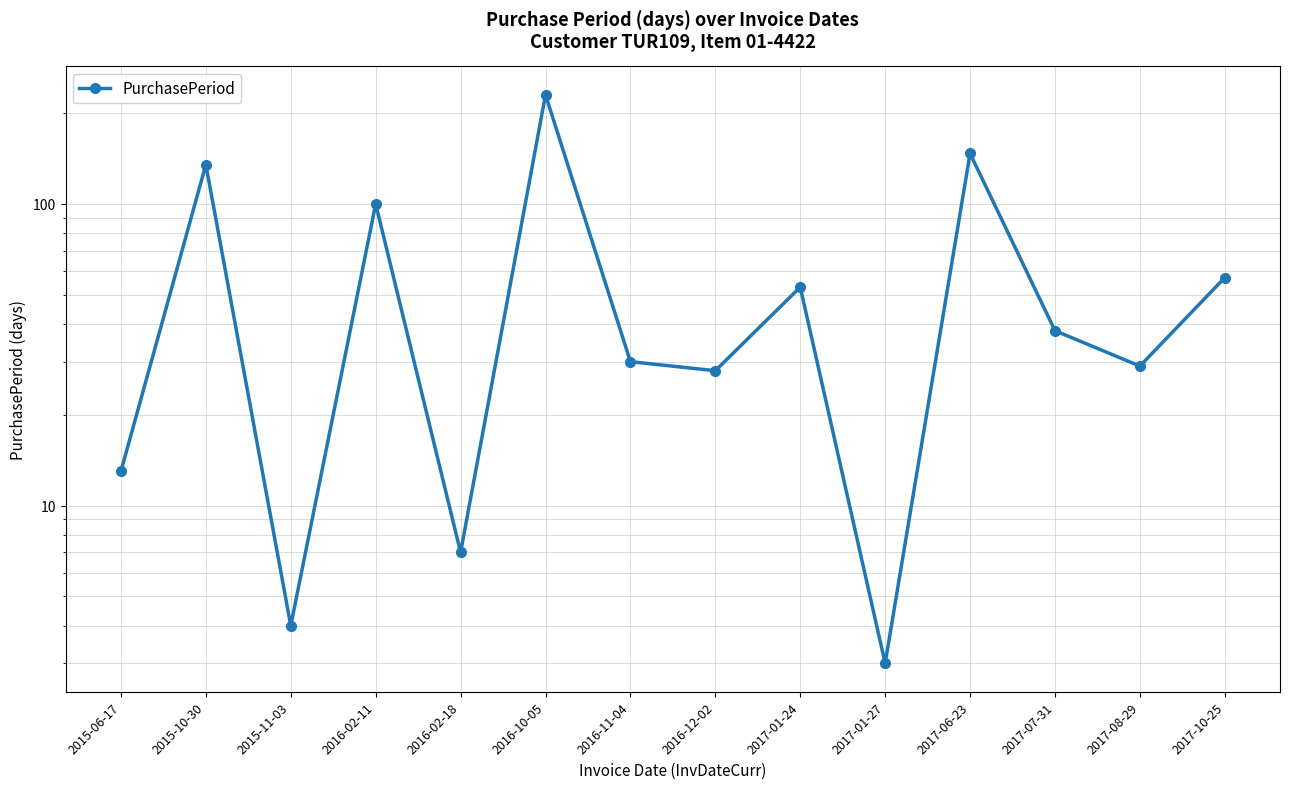

What is the difference between the values at 2017-08-29 and 2015-11-03?

25